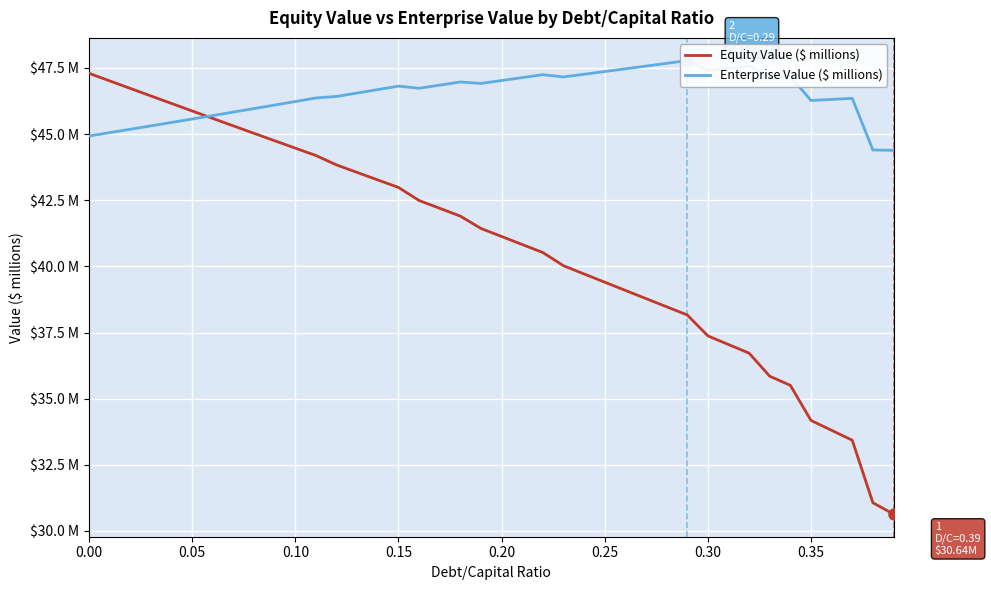

What is the average value of the Enterprise Value ($ millions) series?

46.5